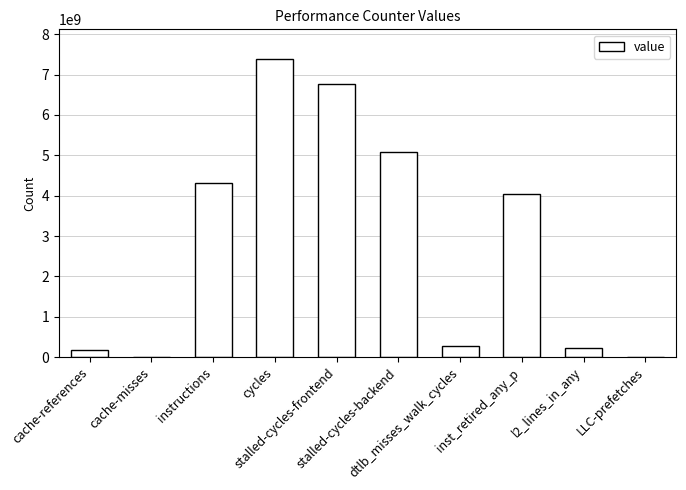

At which label does the data first exceed 4052811379?

instructions